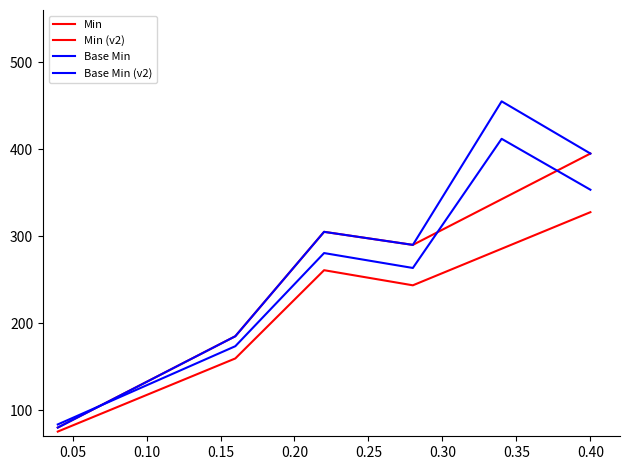

Which series has the largest total across all categories?

Base Min